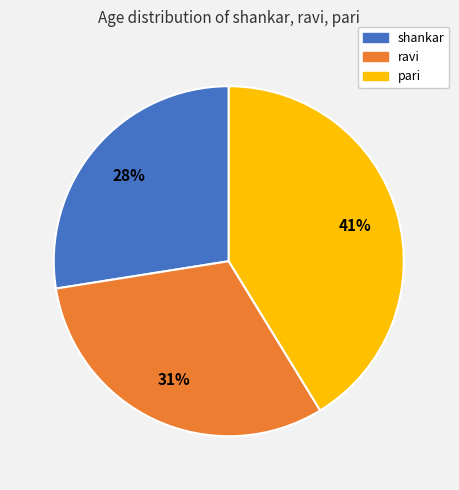

Combined, do shankar and ravi account for over 50%?

Yes